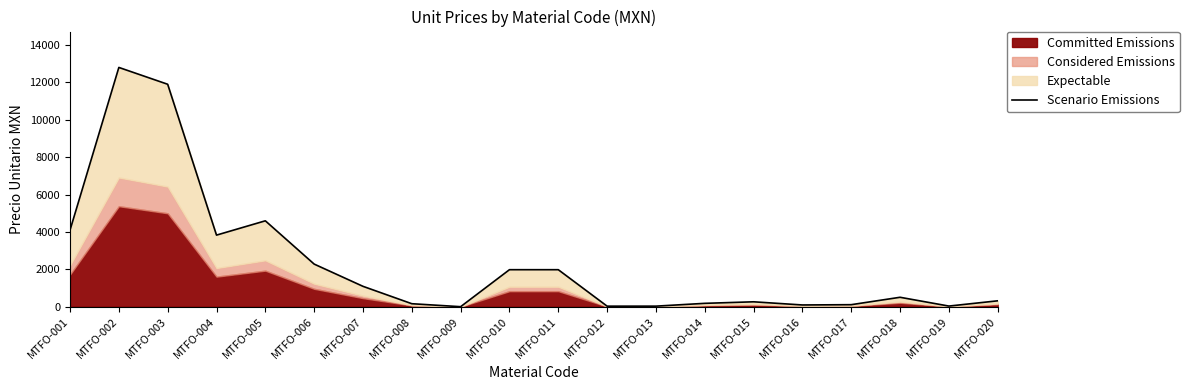

True or false: the data shows 93.1 at MTFO-016.

True